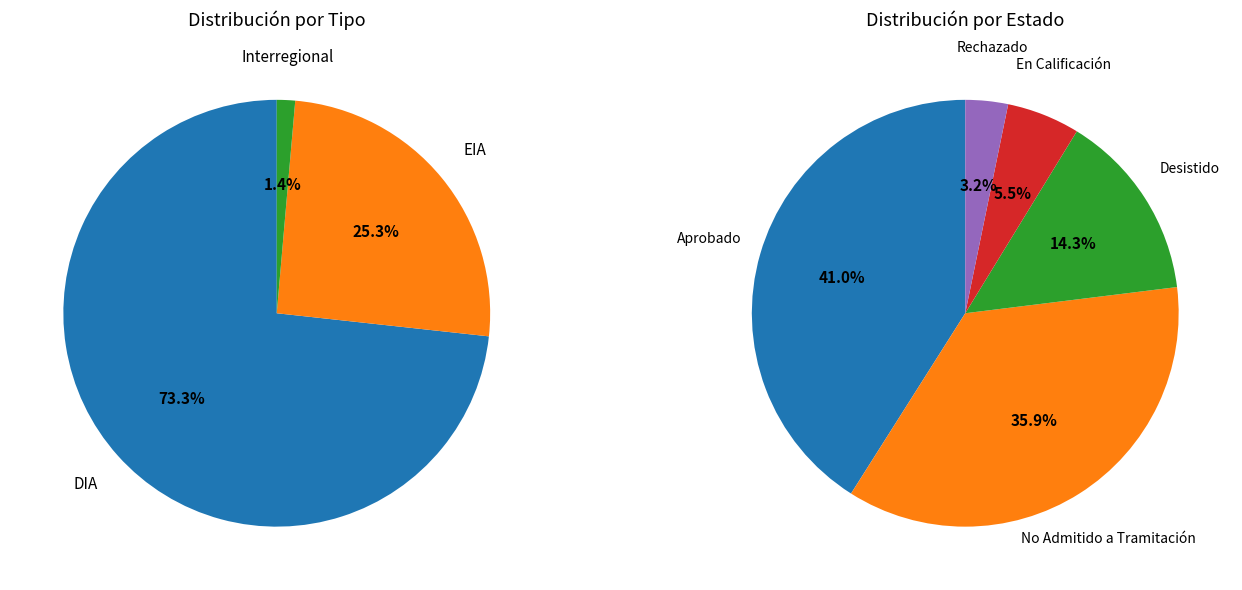

Between DIA and Interregional, which is larger?

DIA